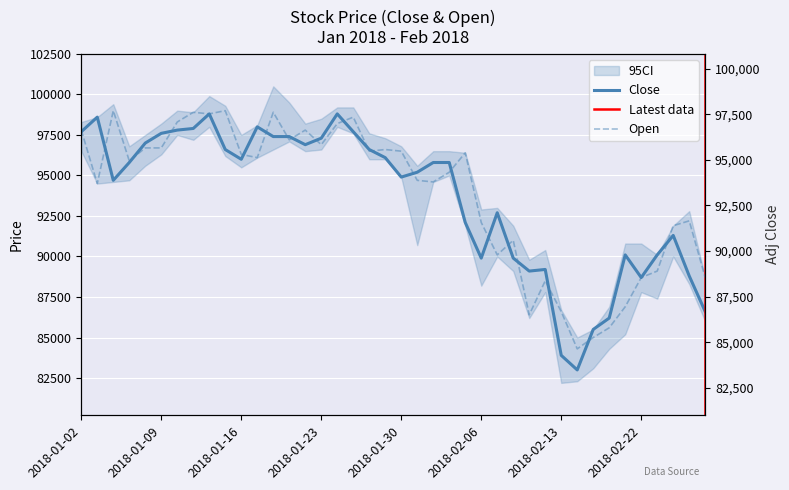

How many intersections are there between Close and Open?

20